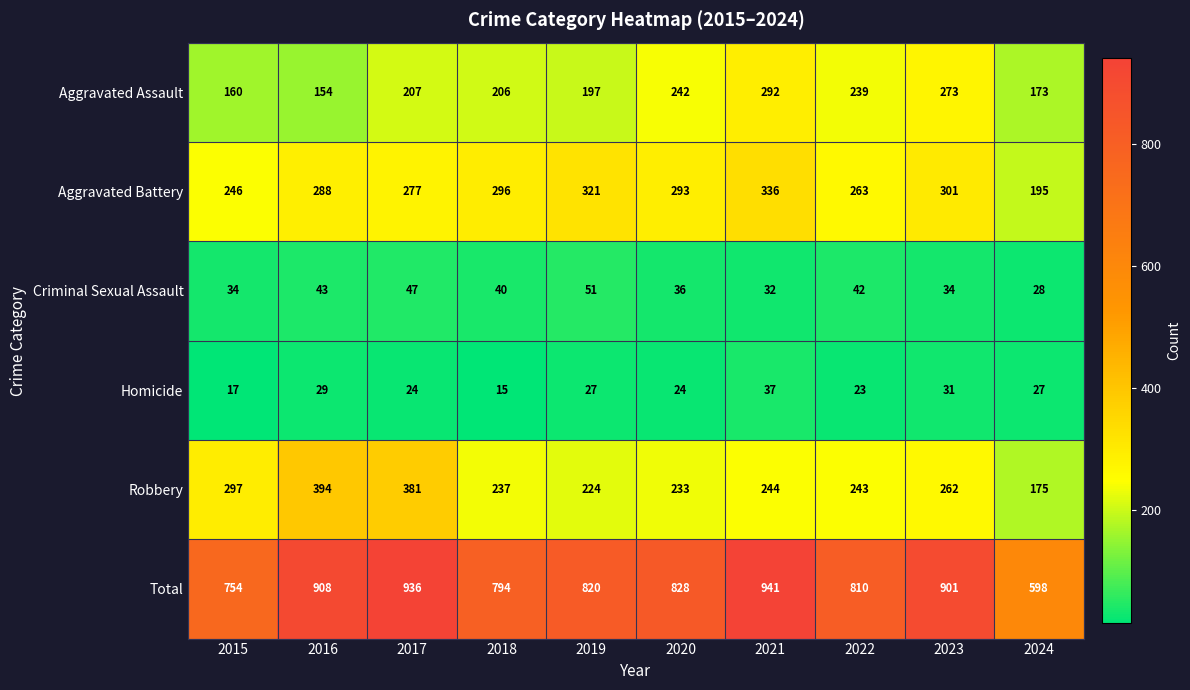

Count the number of data series in this chart.

6